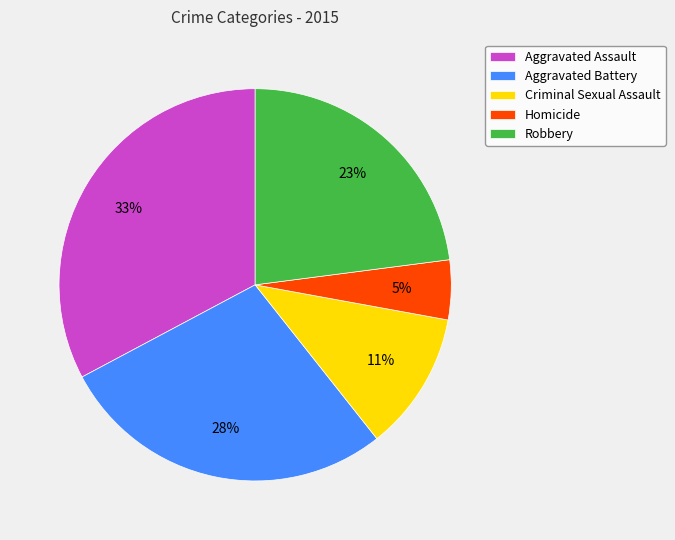

Is the sum of Robbery and Aggravated Assault greater than half?

Yes